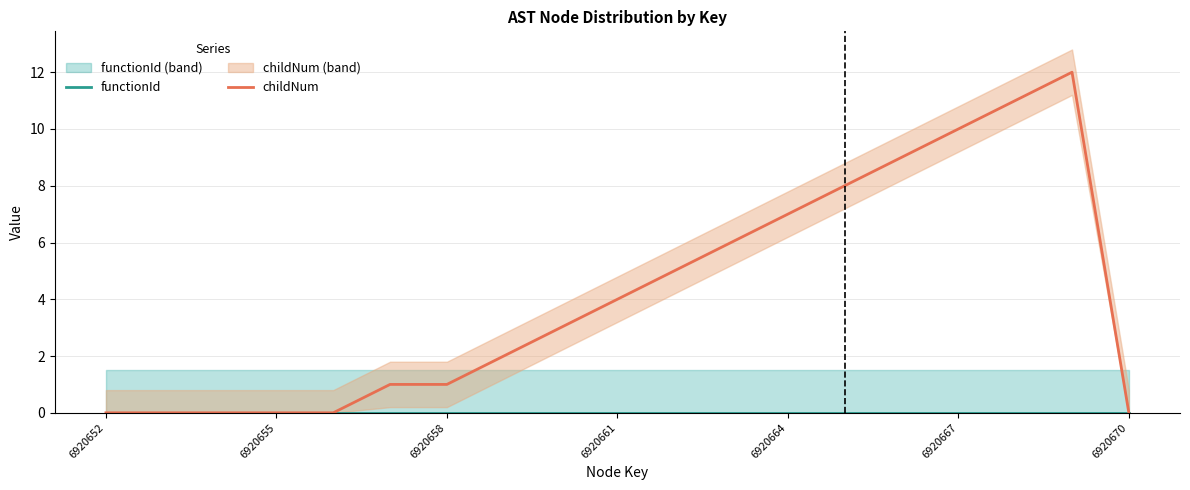

The value of childNum at 6920658 is 1. True or false?

True